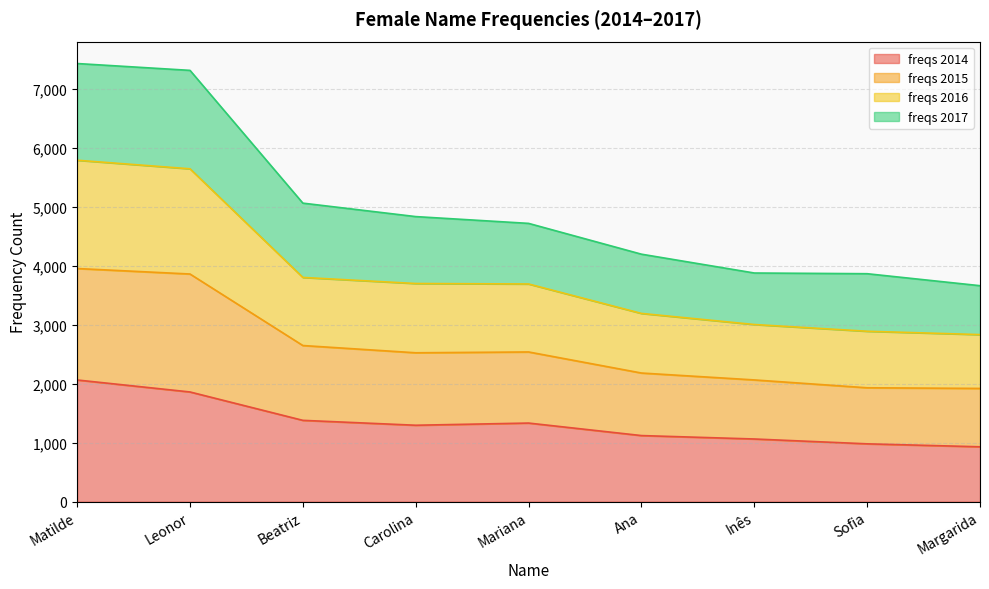

What is the total value across all series at Mariana?

4716